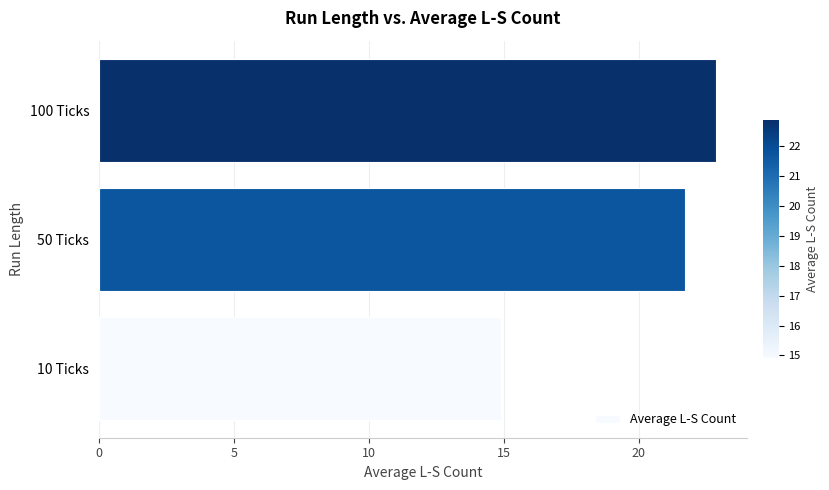

Rank the categories by value from highest to lowest.

100 Ticks, 50 Ticks, 10 Ticks